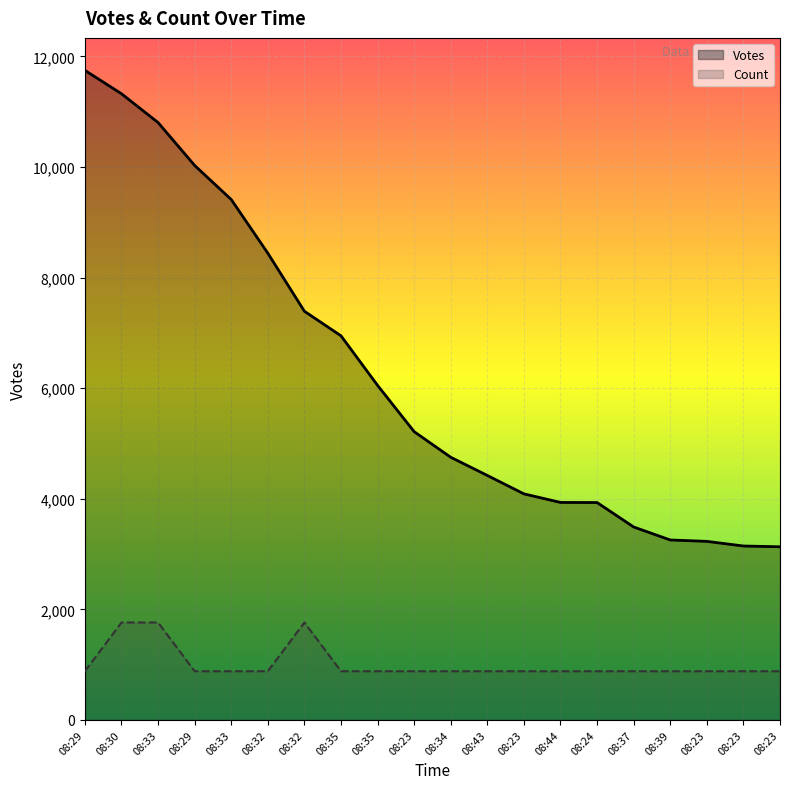

True or false: Count and Votes cross at least once.

False